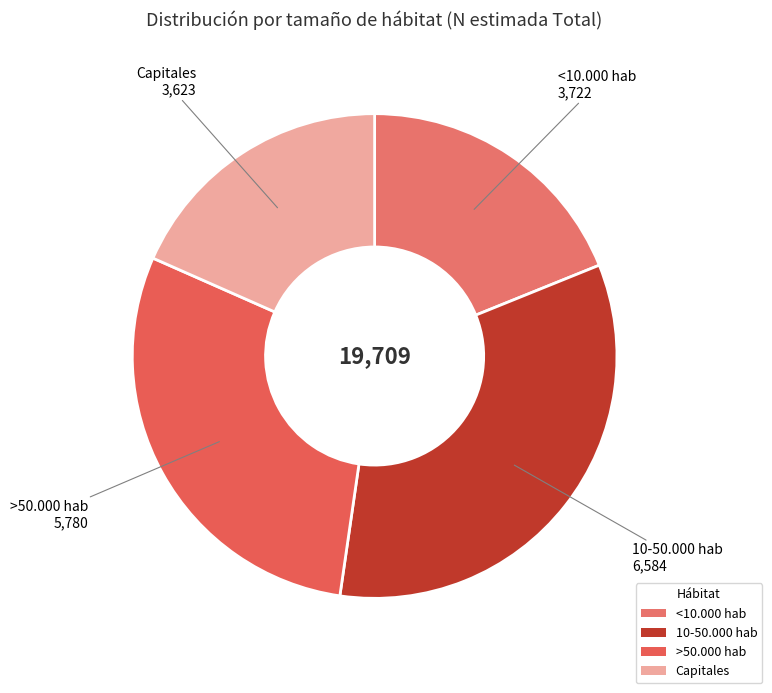

Rank the categories by value from highest to lowest.

10-50.000 hab, >50.000 hab, <10.000 hab, Capitales